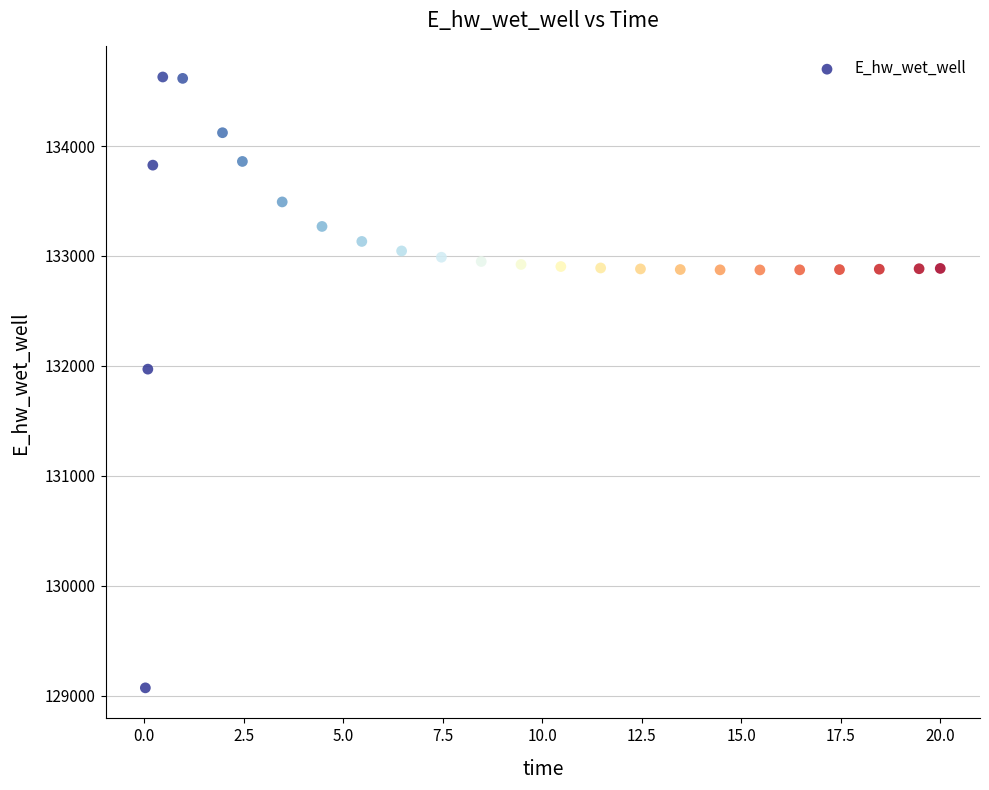

What Y value in the scatter plot is closest to 131849?

131970.1